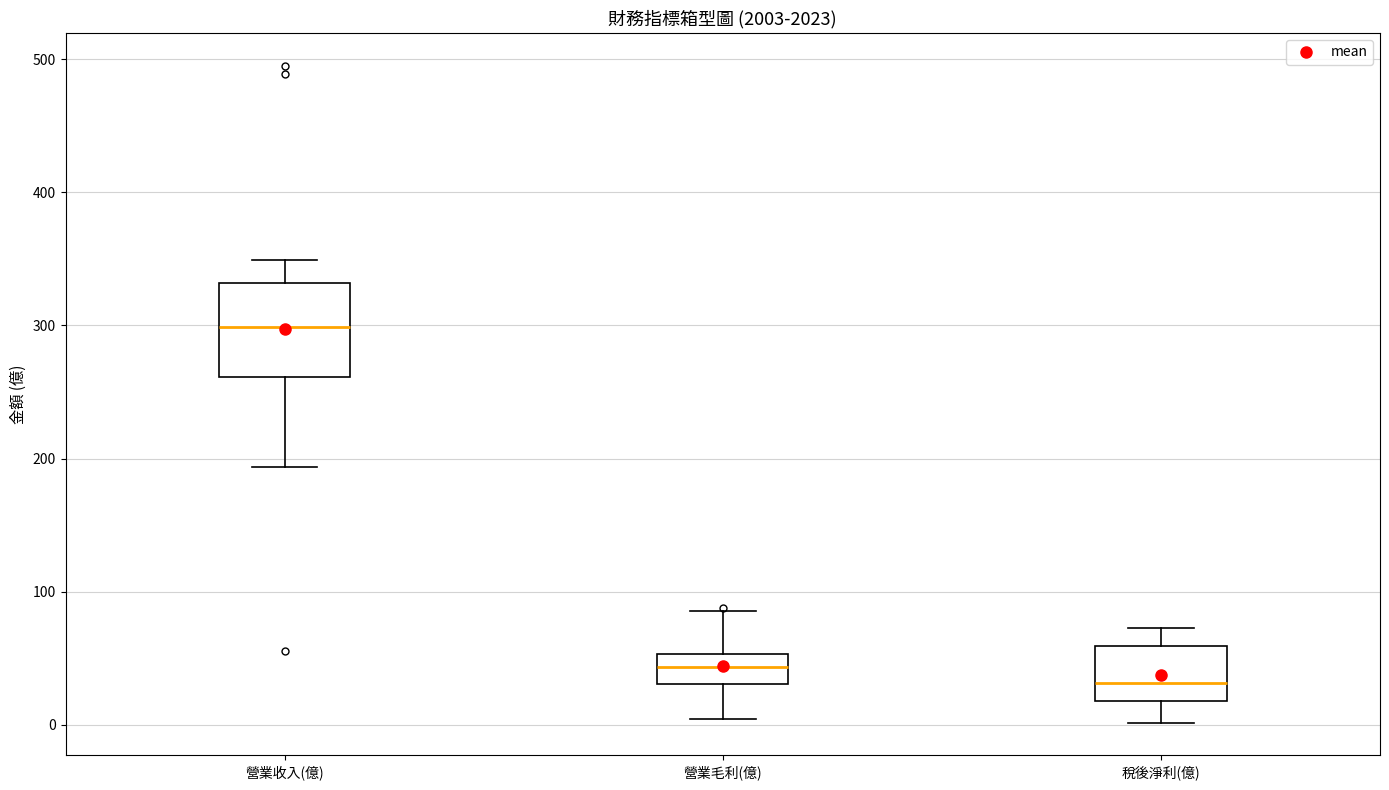

Reading left to right, transcribe this box plot: for each box, give where its median line is, the range the box spans, and where its two whiskers end, as read against the y-axis. The values are not printed on the chart, so give them approximately, as read against the axis.

營業收入(億): median 300, box 260 to 330, whiskers 190 to 350
營業毛利(億): median 40, box 30 to 50, whiskers 0 to 90
稅後淨利(億): median 30, box 20 to 60, whiskers 0 to 70